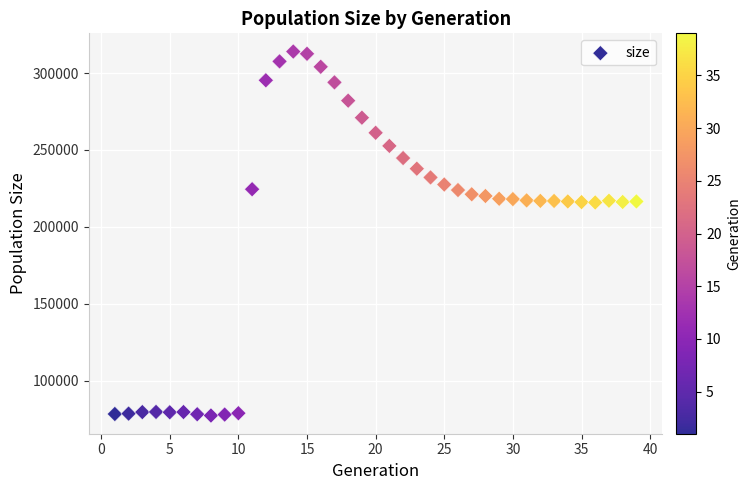

What is the range of X values (max minus min)?

38